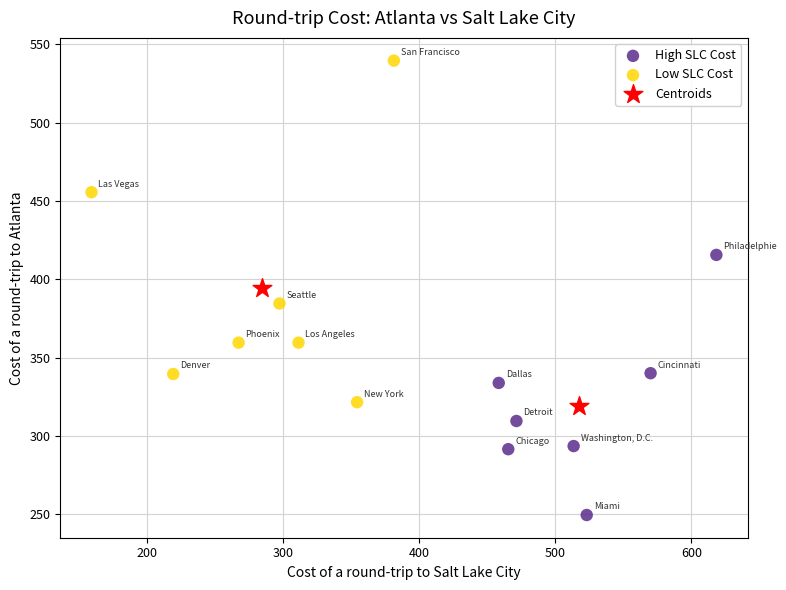

What are all the series names shown in the legend?

High SLC Cost, Low SLC Cost, Centroids